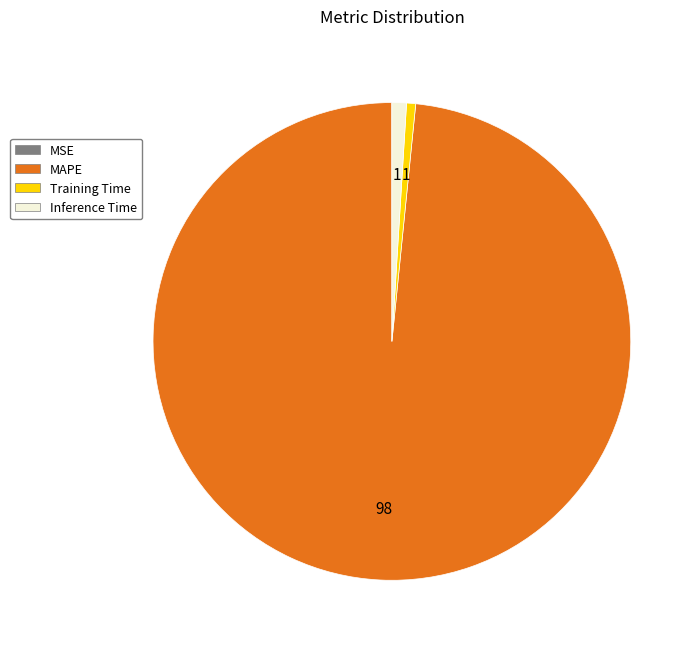

Combined, do Inference Time and Training Time account for over 50%?

No